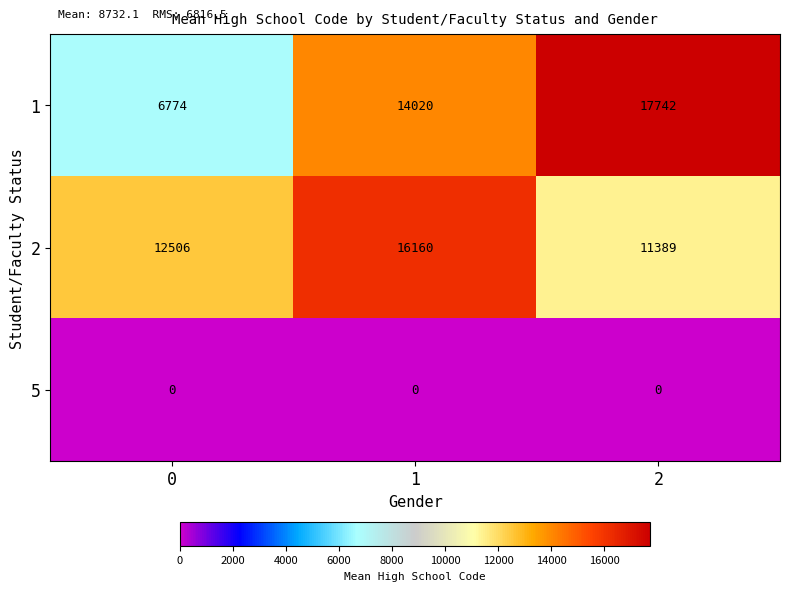

How many categories are shown in the chart?

3